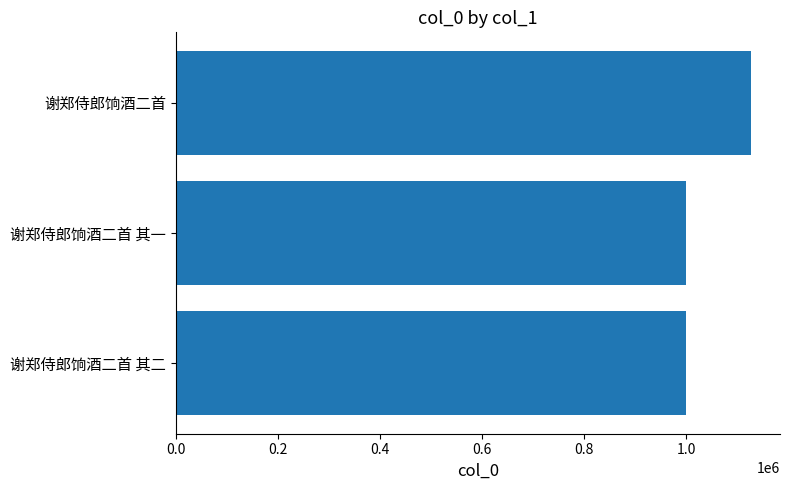

What is the minimum value shown in the chart?

1000748